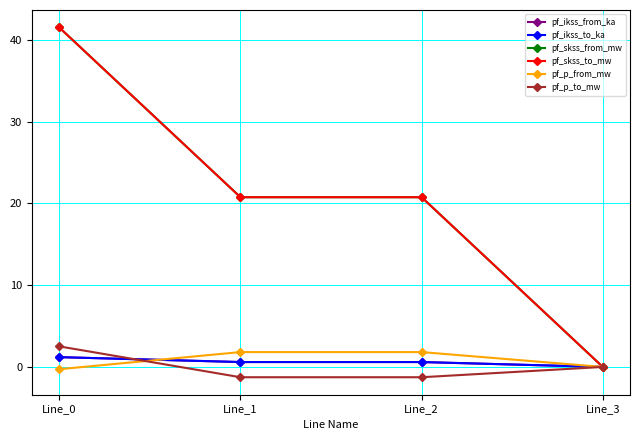

True or false: pf_skss_from_mw and pf_ikss_to_ka cross at least once.

False